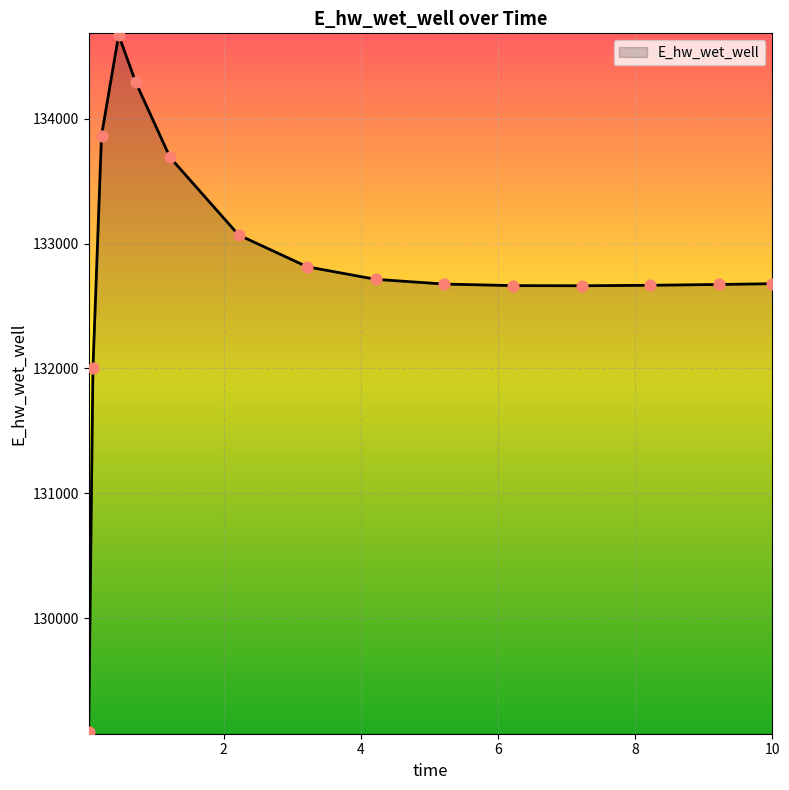

What is the greatest value displayed?

134671.5